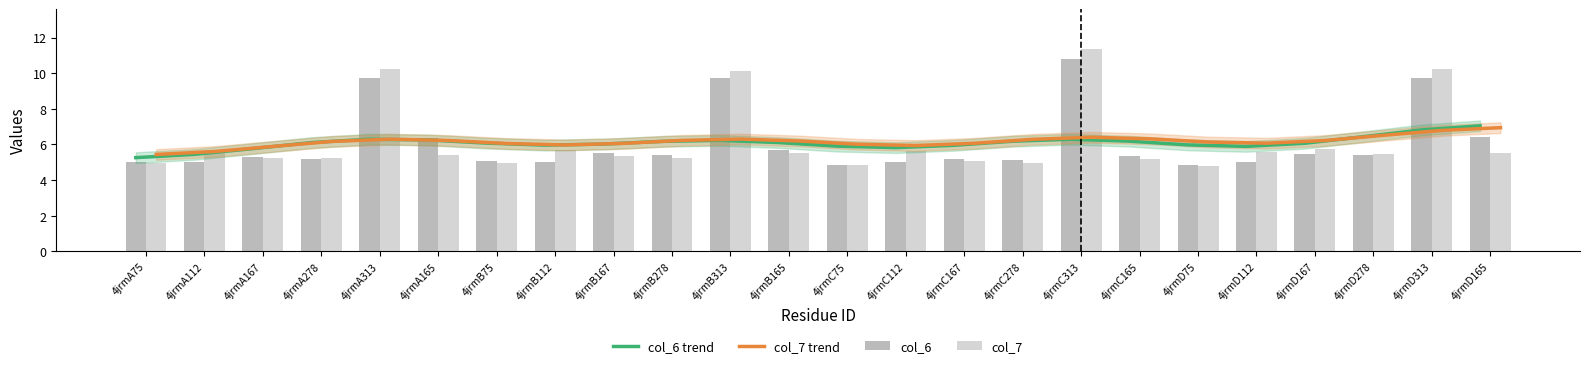

List the series in order of their peak value, highest first.

col_7, col_6, col_6 trend, col_7 trend